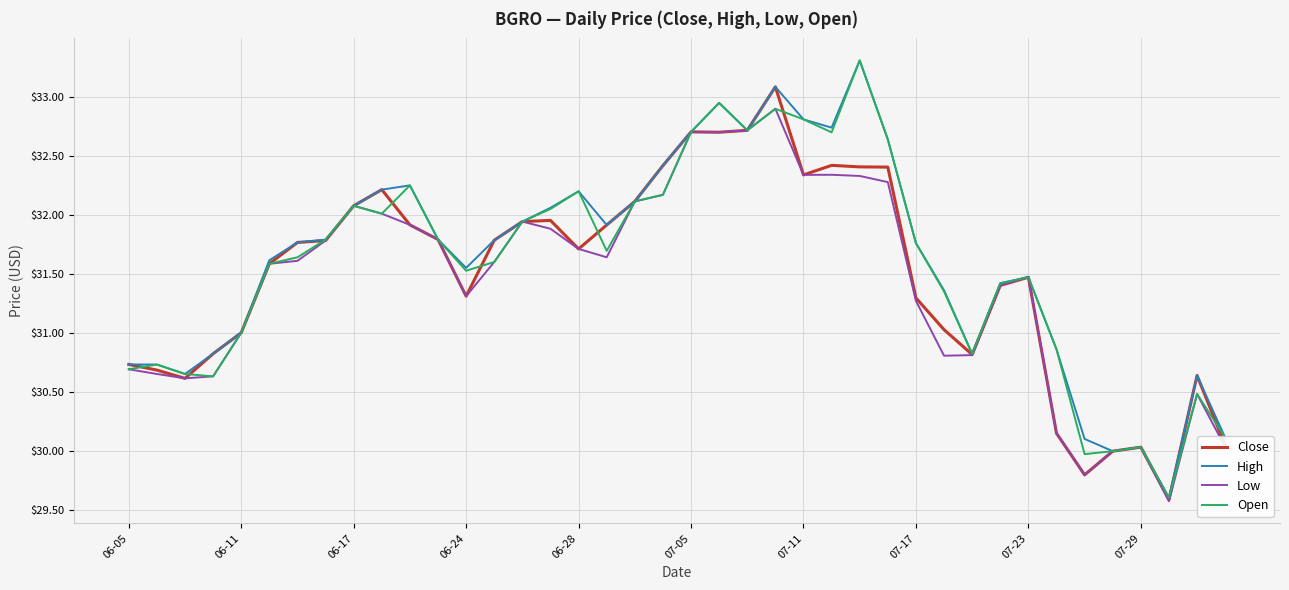

What is the lowest value of the High series?

29.6